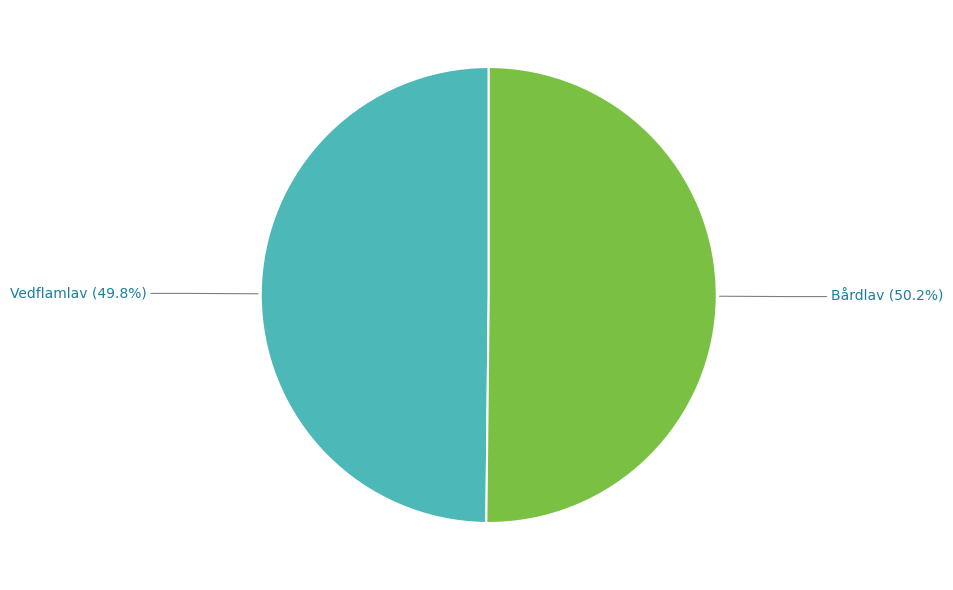

How many segments does this pie chart have?

2